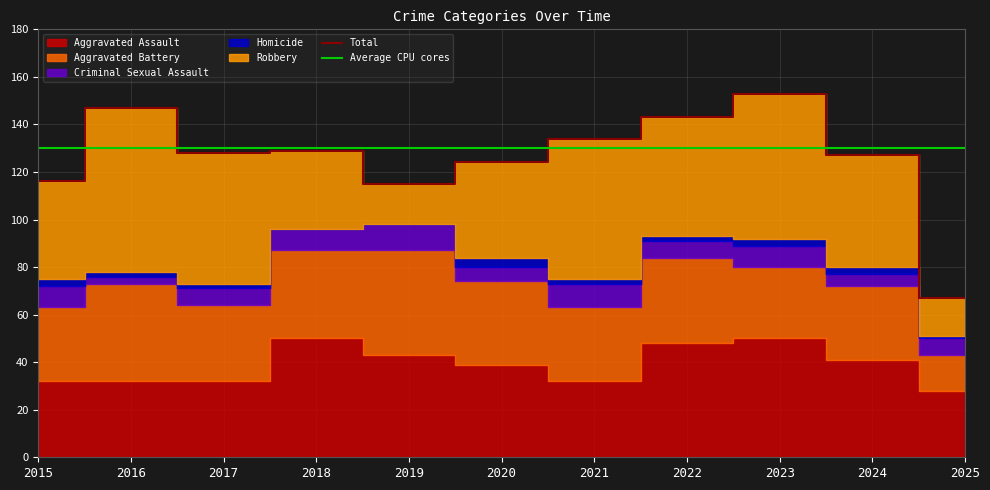

What value does the Aggravated Assault series have at 2022, to the nearest 10?

50